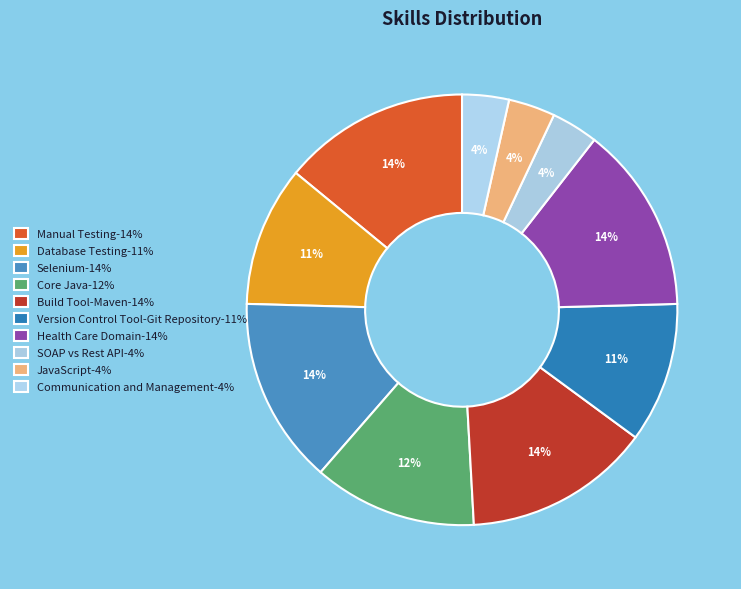

How many segments does this pie chart have?

10